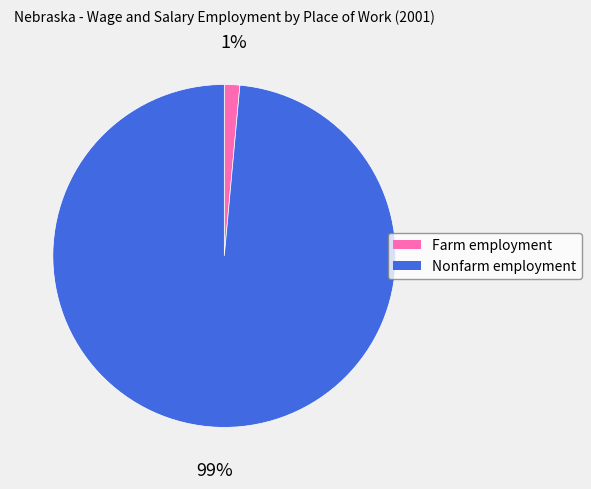

To the nearest percent, what is the average slice percentage?

50%